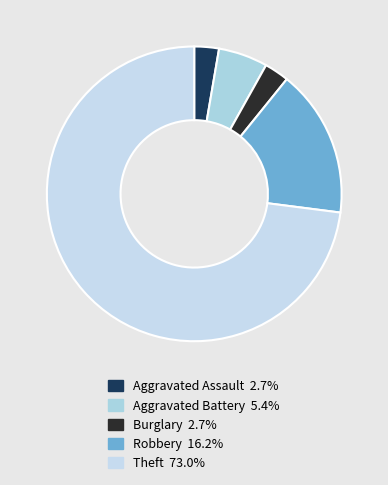

Count the number of slices in the pie.

5